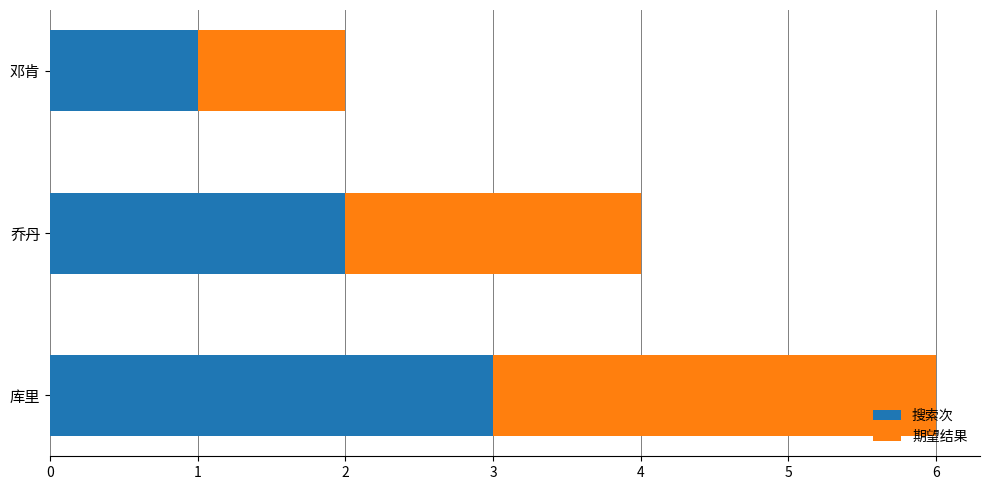

What is the total value across all series at 库里?

6